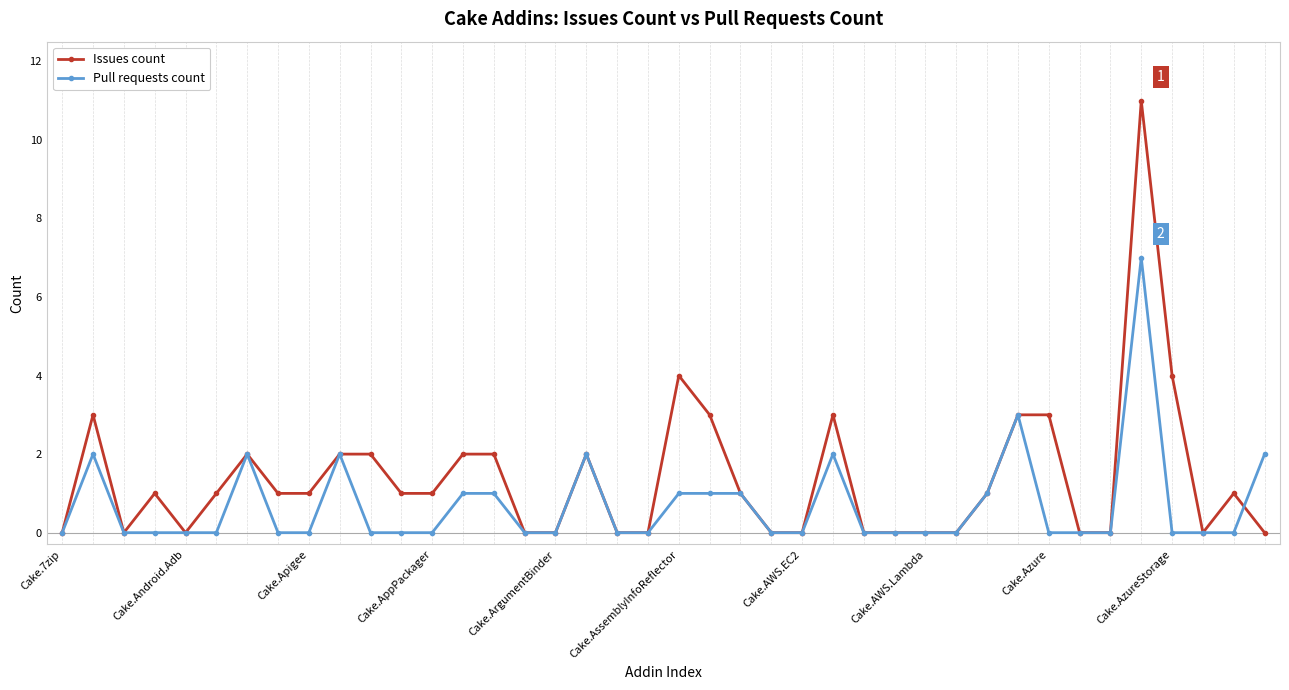

List the series in order of their overall mean, lowest first.

Pull requests count, Issues count